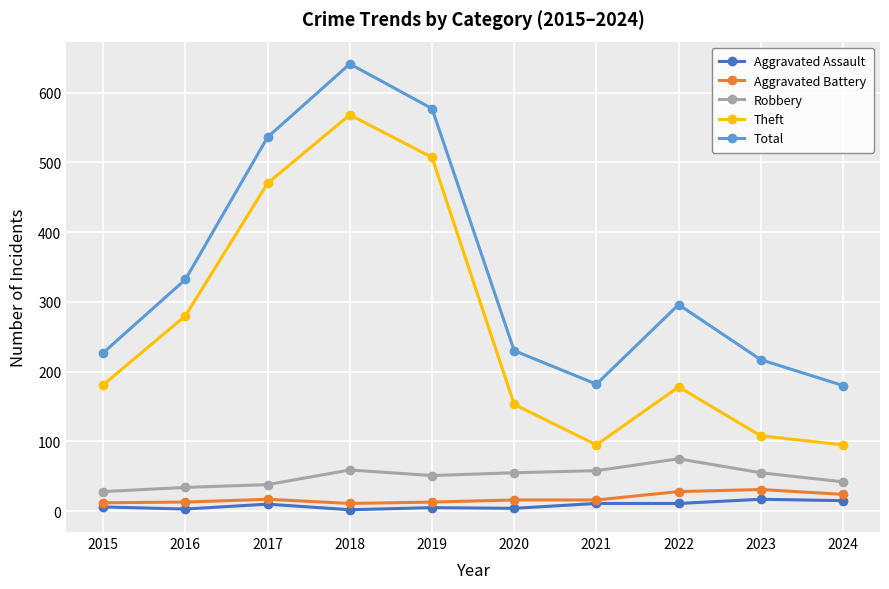

In Total, how many points are higher than both neighbors (excluding endpoints)?

2